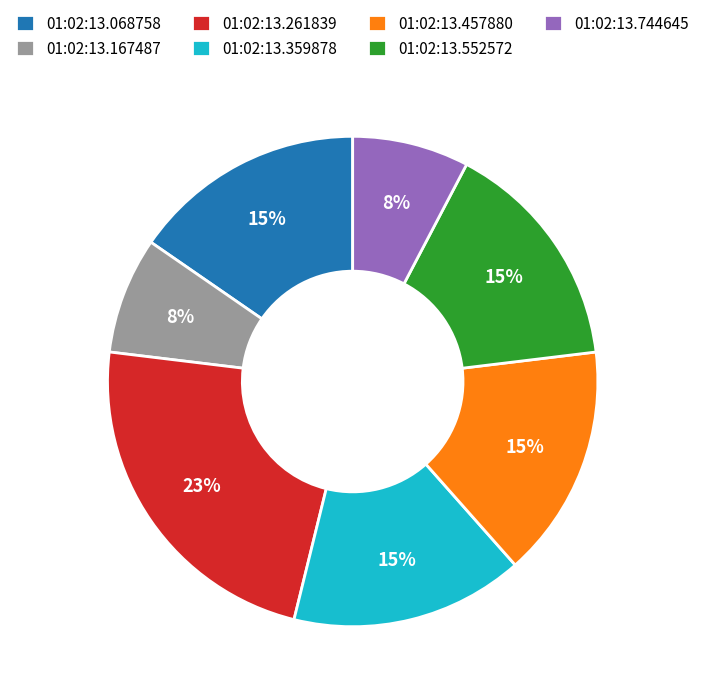

Which slice is the largest?

01:02:13.261839